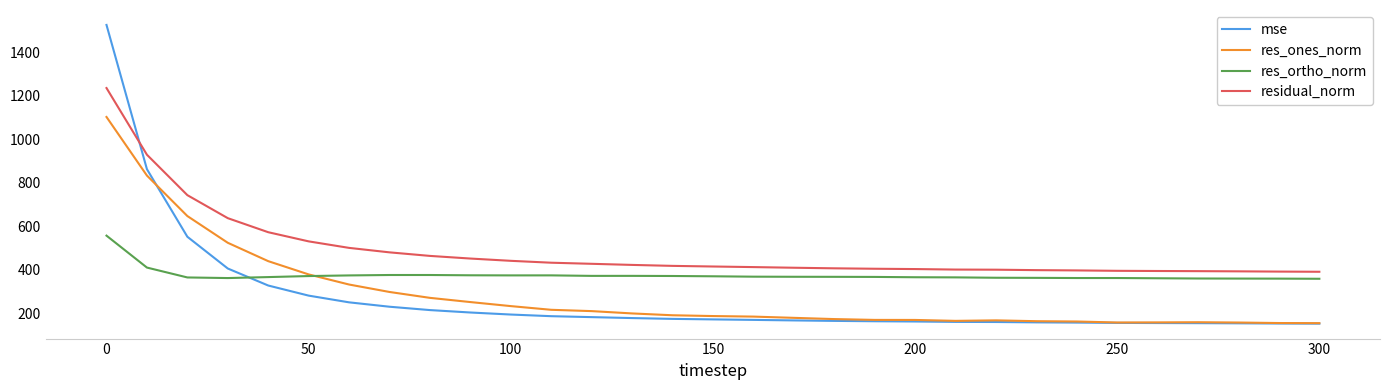

What are all the series names shown in the legend?

mse, res_ones_norm, res_ortho_norm, residual_norm